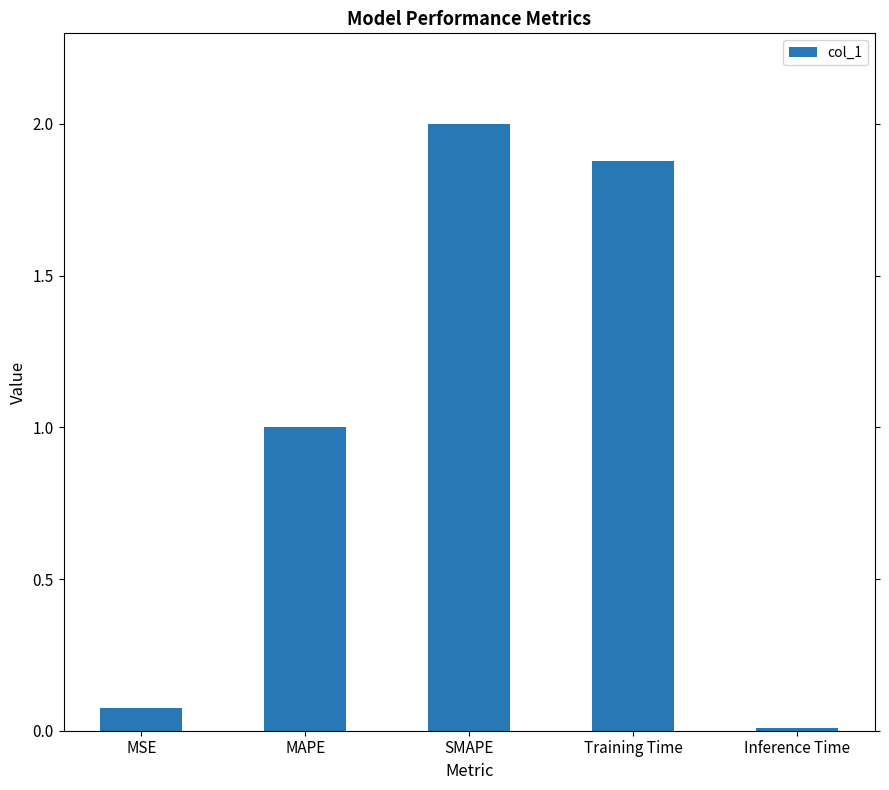

Is it true that the value at Training Time is 1.9?

True